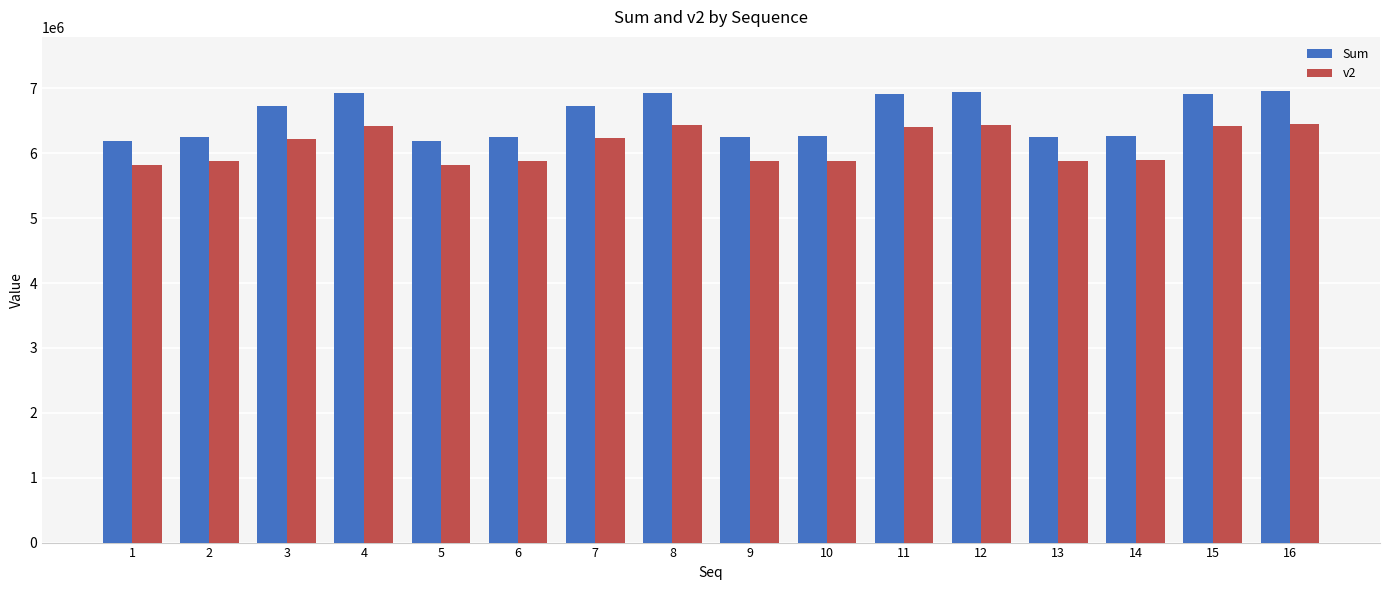

Which series has the largest total across all categories?

Sum